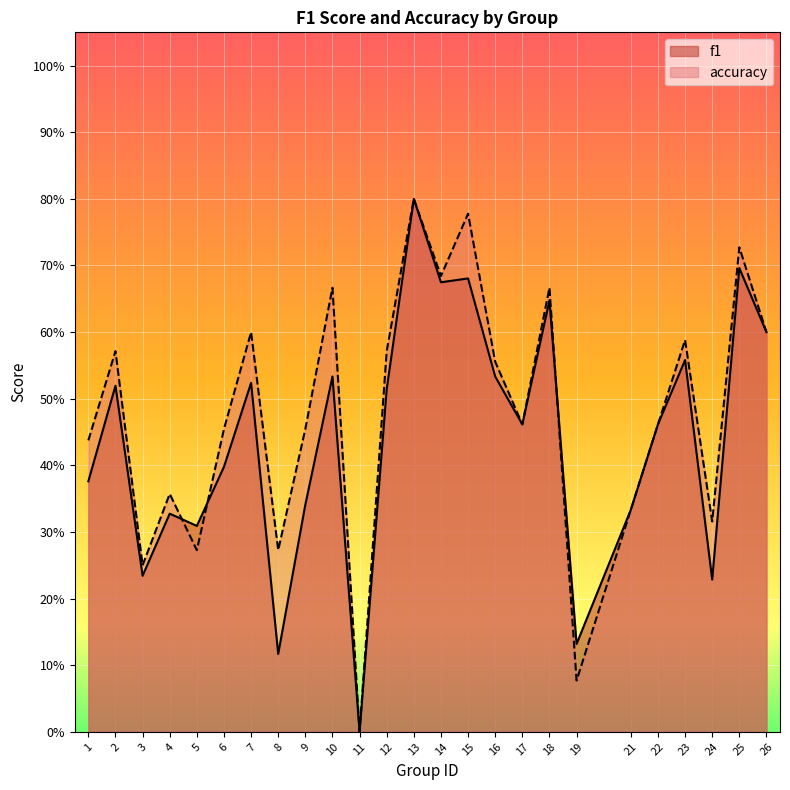

Which category has the lowest value in the accuracy series?

11